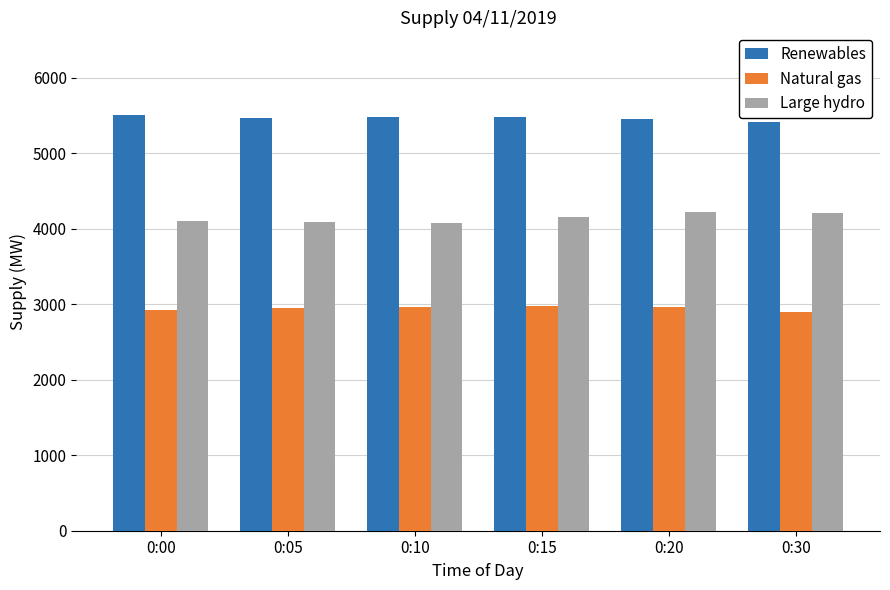

What is the highest value of the Natural gas series?

2980